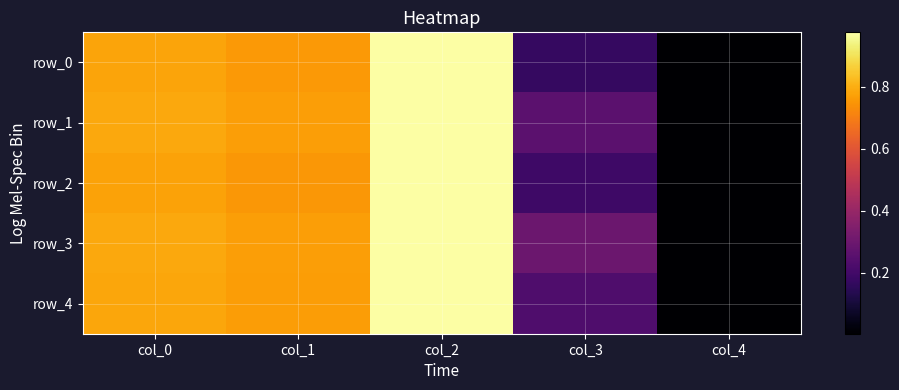

What is the total value across all series at col_1?

3.8